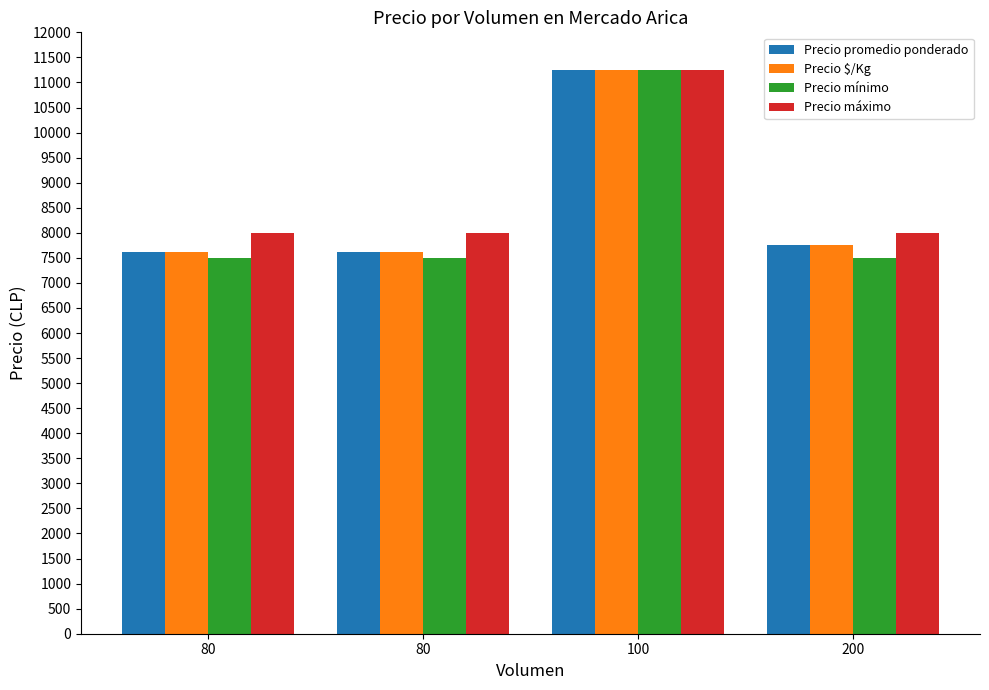

Is the value of Precio promedio ponderado at 100 greater than the value of Precio máximo at 80?

Yes